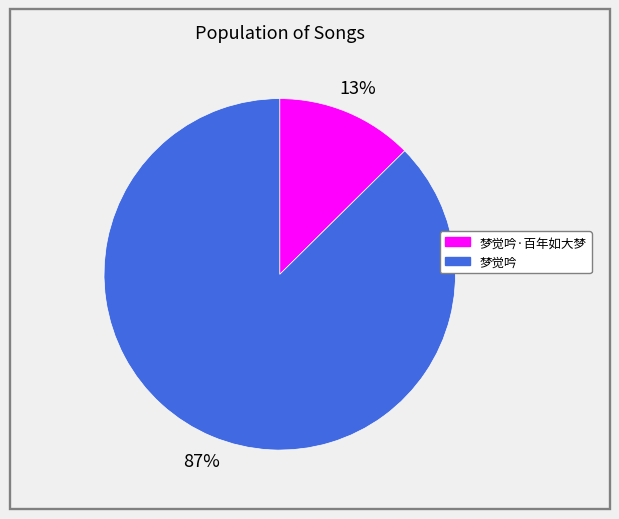

Is there a majority slice in this chart?

Yes